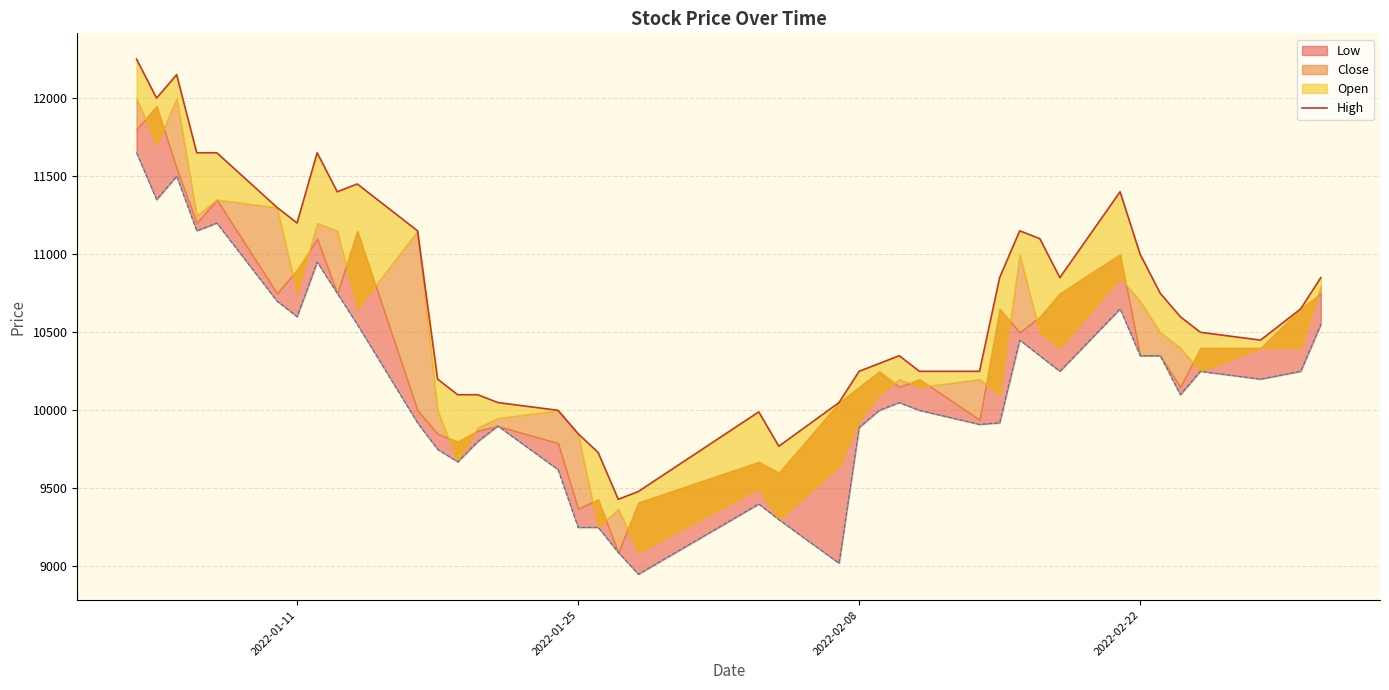

Reading right to left, extract all data points from this chart.

10850	10650	10450	10500	10600	10750	11000	11400	10850	11100	11150	10850	10250	10250	10350	10300	10250	10050	9770	9990	9480	9430	9730	9850	10000	10050	10100	10100	10200	11150	11450	11400	11650	11200	11300	11650	11650	12150	12000	12250